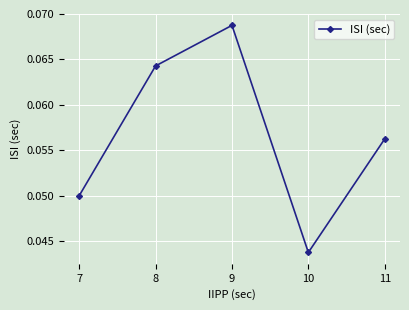

True or false: the data shows 0.1 at 10.

False